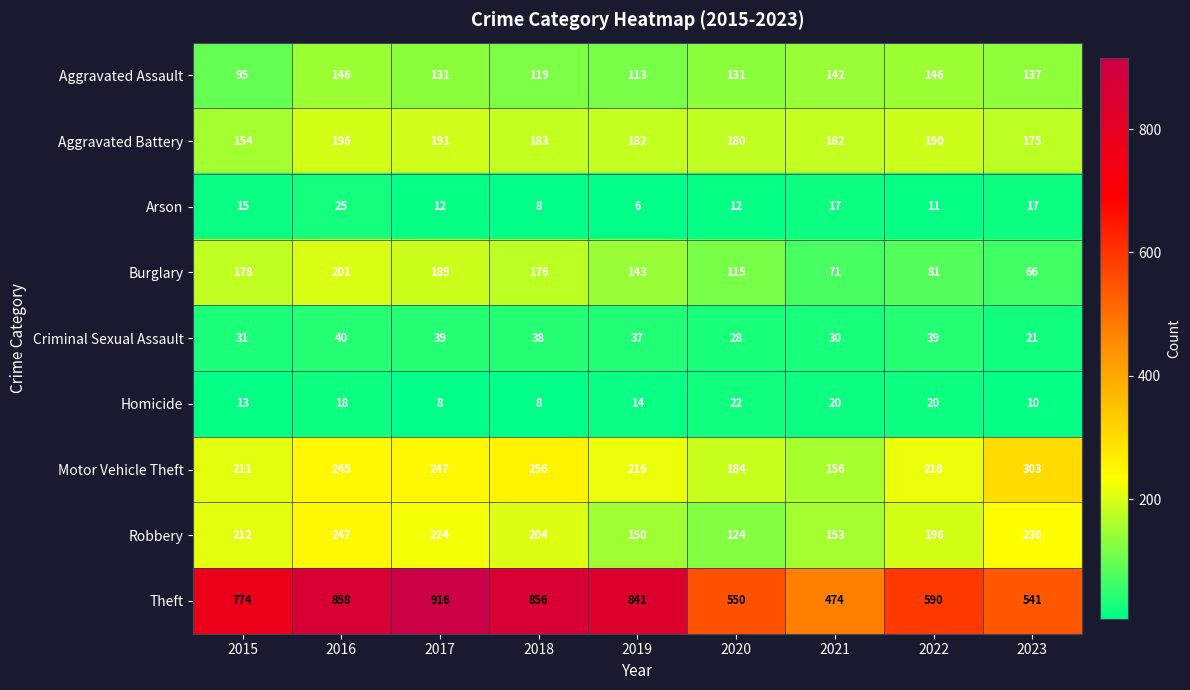

What is the difference between the Aggravated Battery values at 2015 and 2017?

37